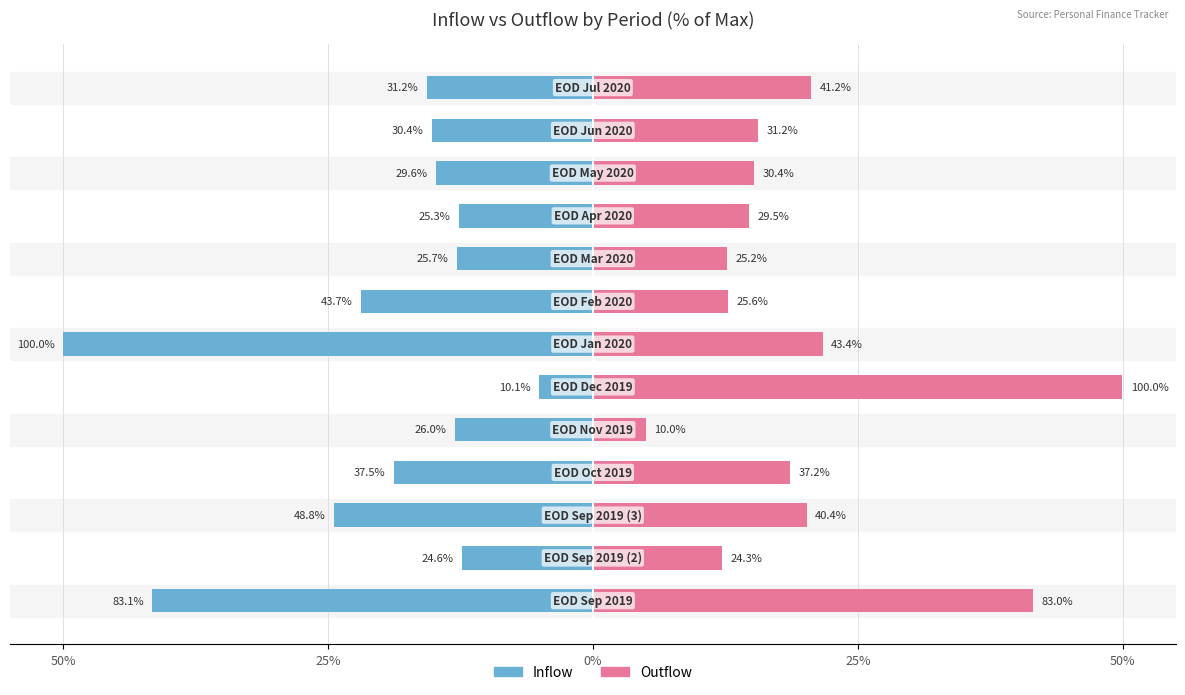

Rank the series at 10 from highest to lowest value.

Outflow, Inflow